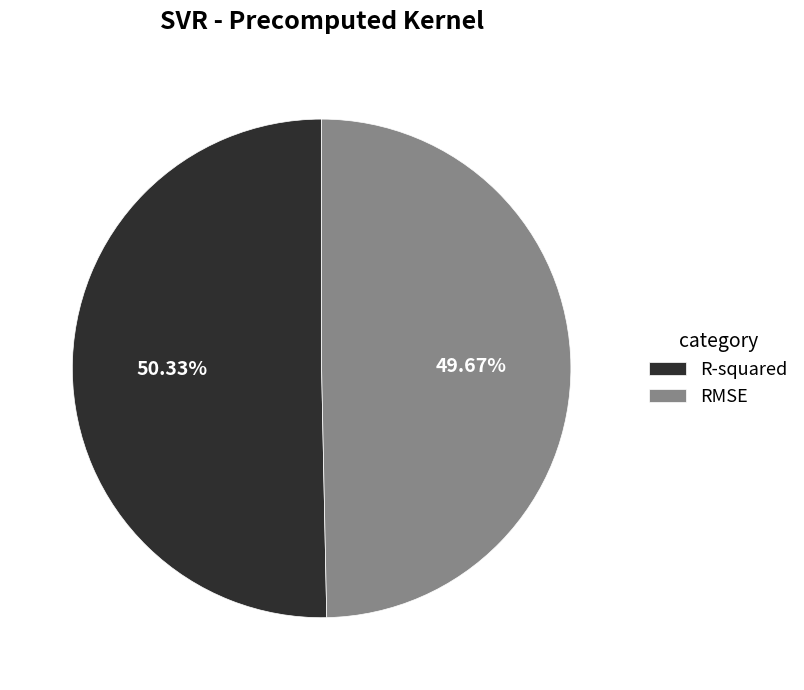

True or false: RMSE accounts for 43% of the total.

False